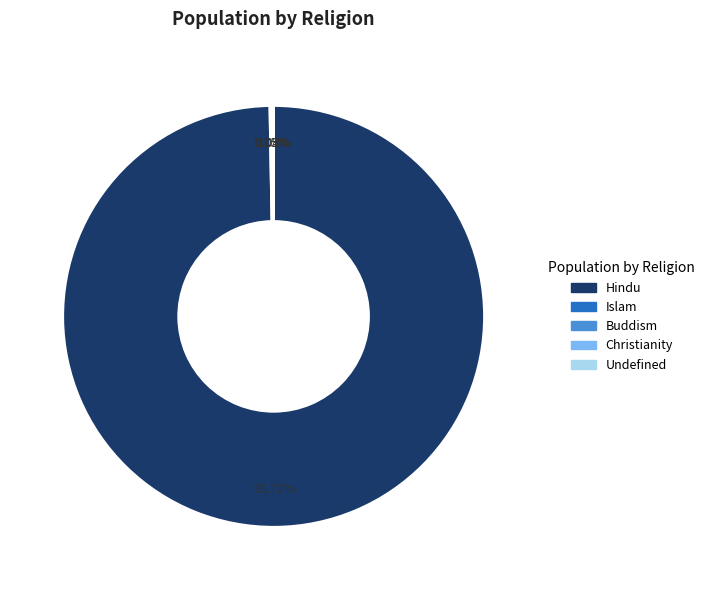

What is the largest slice in the pie chart?

Hindu